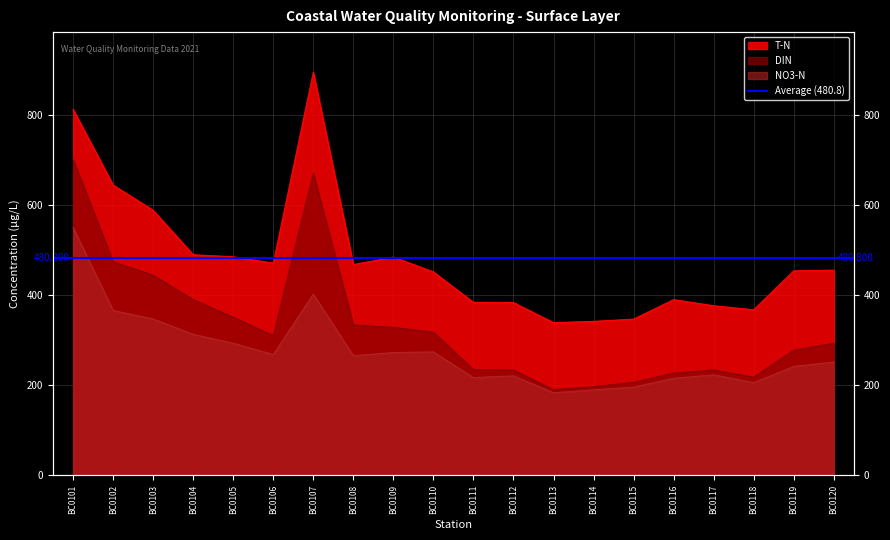

What are all the series names shown in the legend?

T-N, DIN, NO3-N